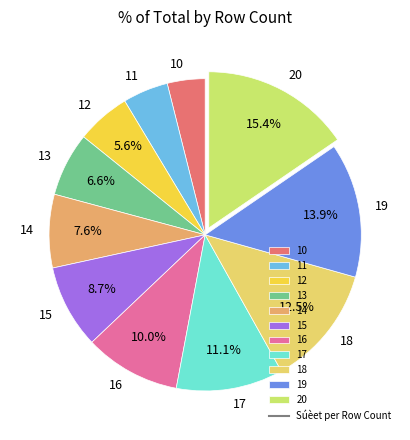

Is 20 the majority of the pie?

No